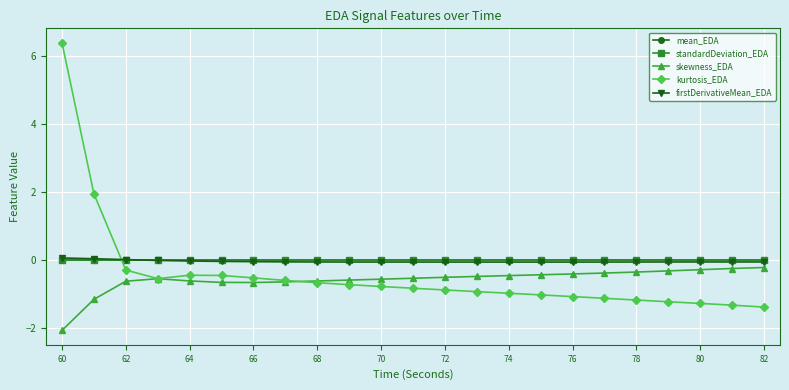

How many categories are shown in the chart?

23